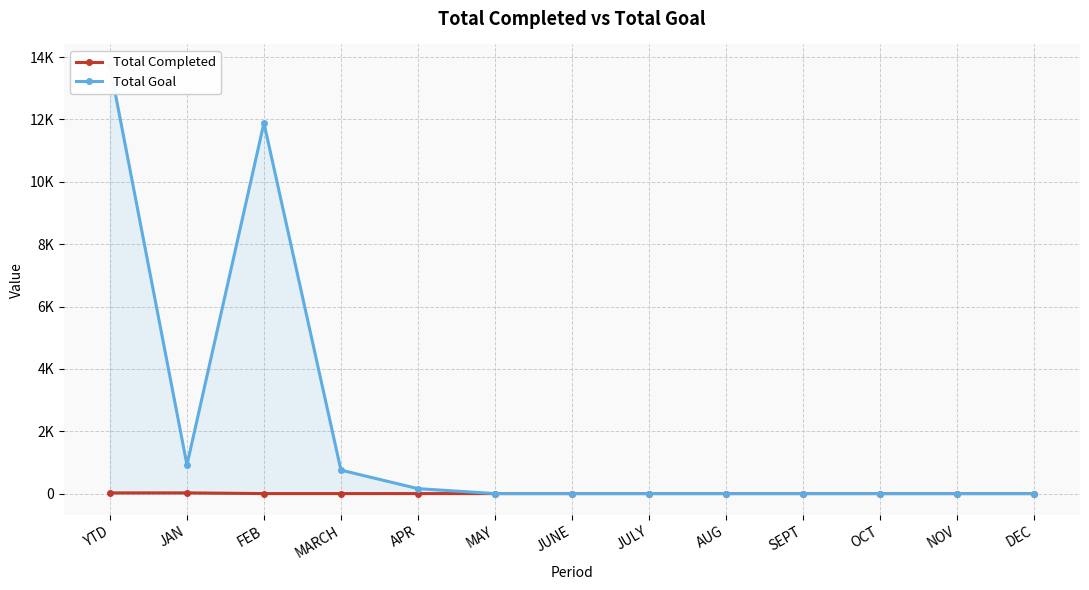

How many values in Total Completed are above zero?

2